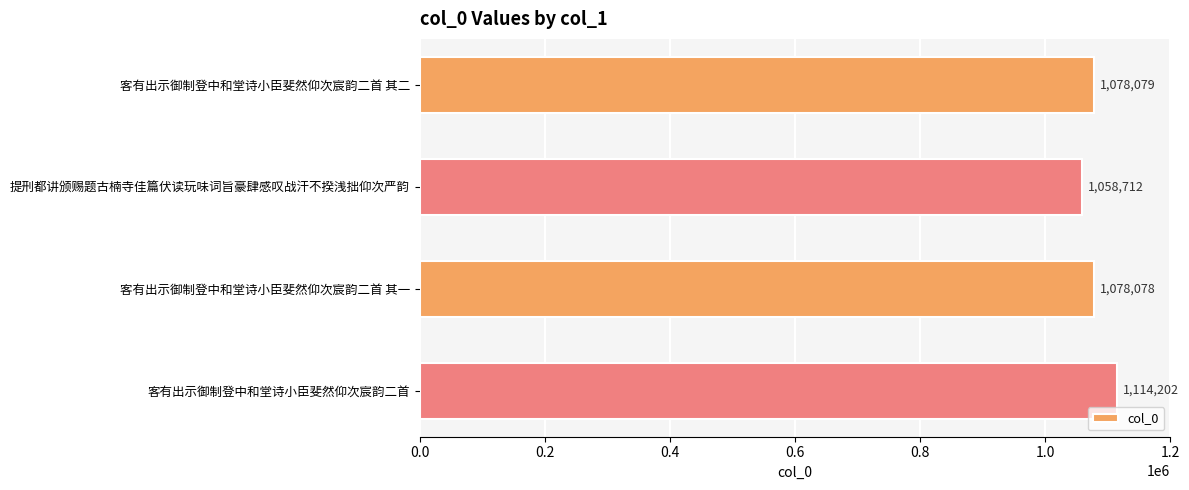

Reading top to bottom, list all the values displayed in this chart.

1078079	1058712	1078078	1114202